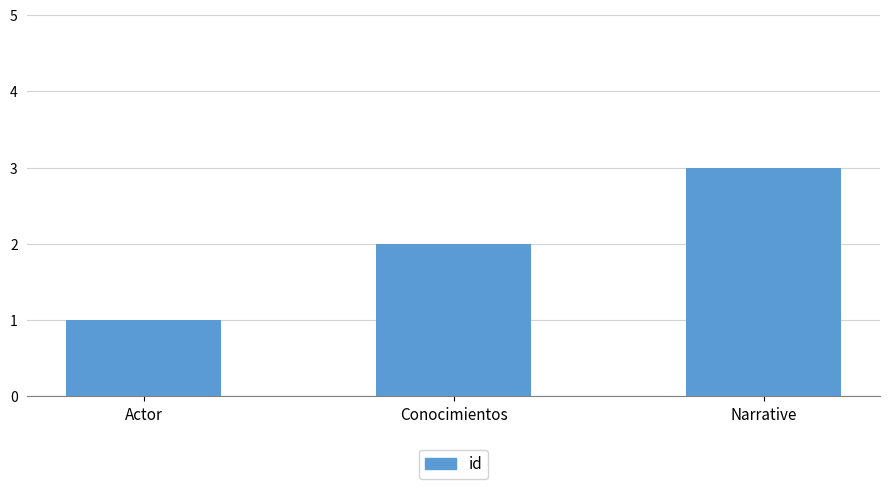

Count the values in the range 1 to 3.

3